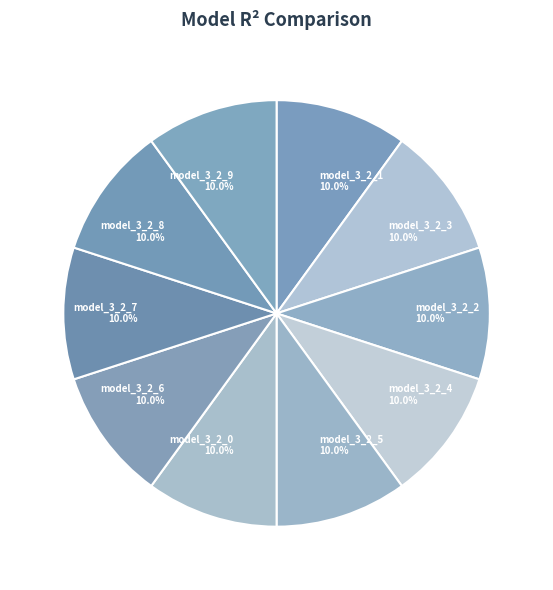

Count the number of slices in the pie.

10